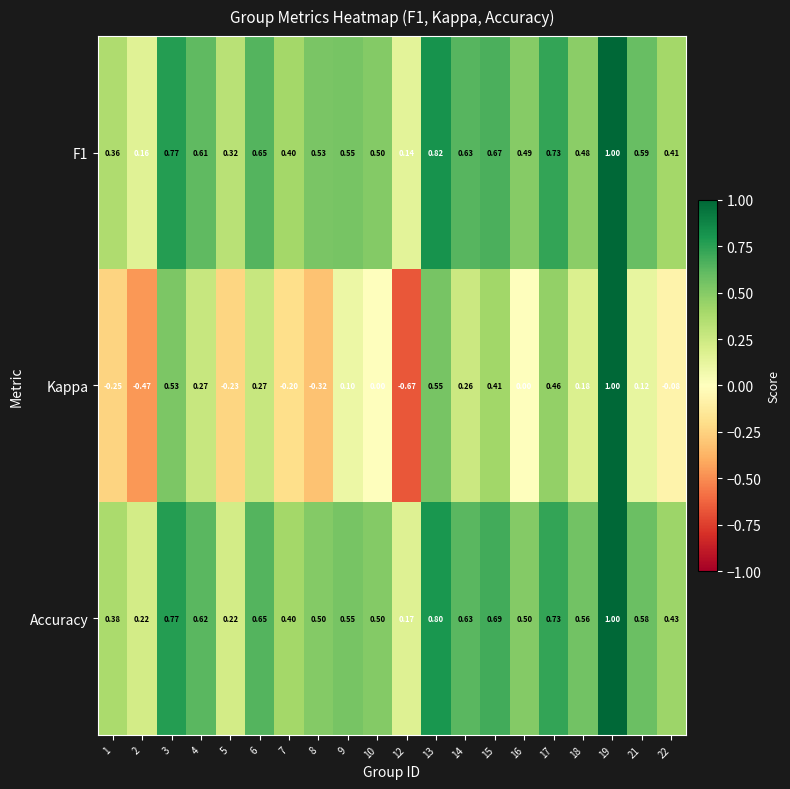

How many data points does each series have?

20